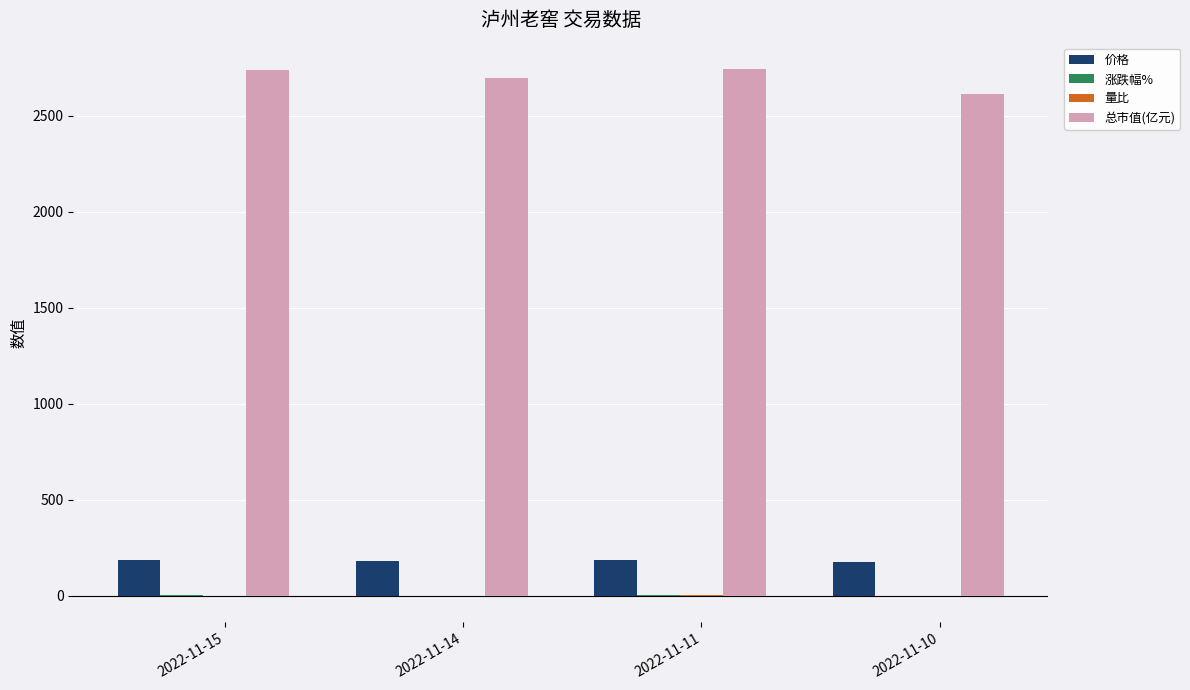

The value of 总市值(亿元) at 2022-11-11 is 2742.1. True or false?

True